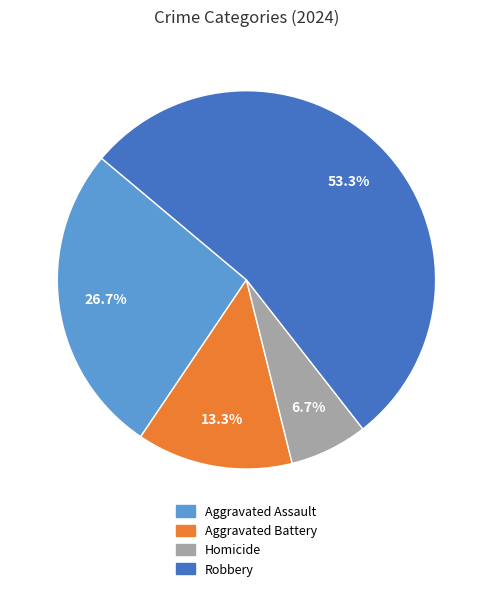

Rank the categories by value from highest to lowest.

Robbery, Aggravated Assault, Aggravated Battery, Homicide